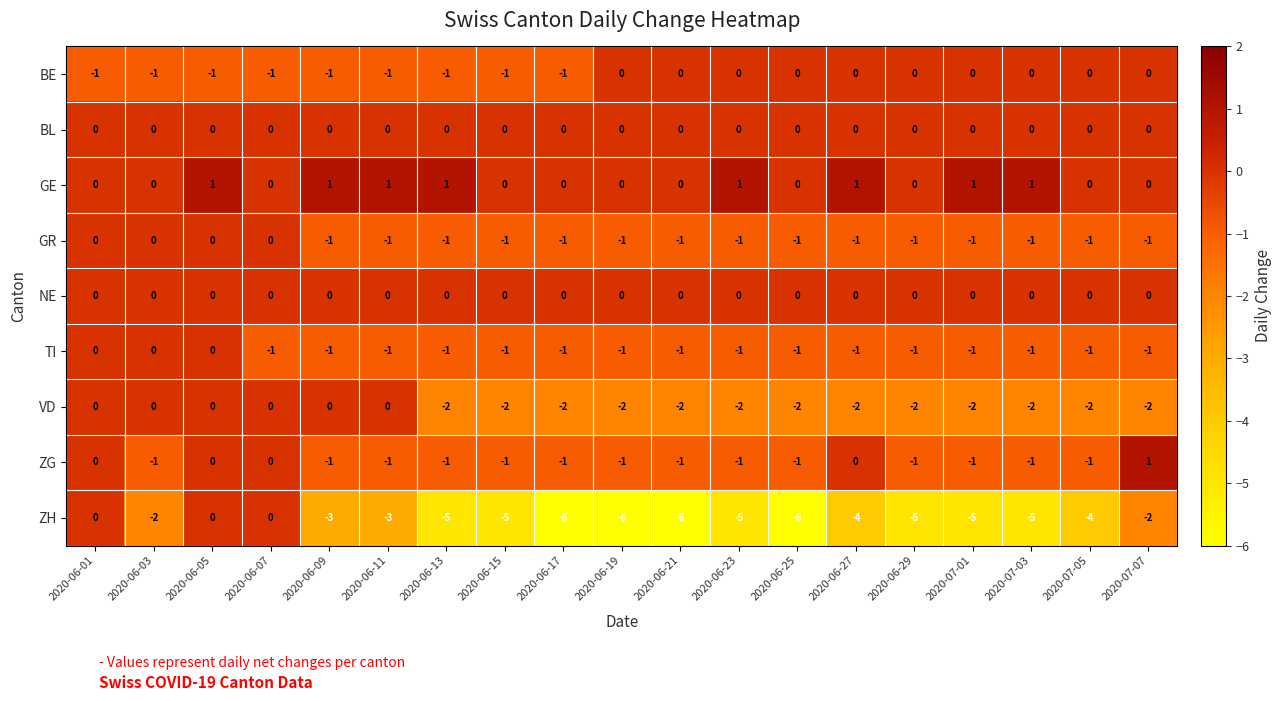

What is the sum of all ZG values?

-13